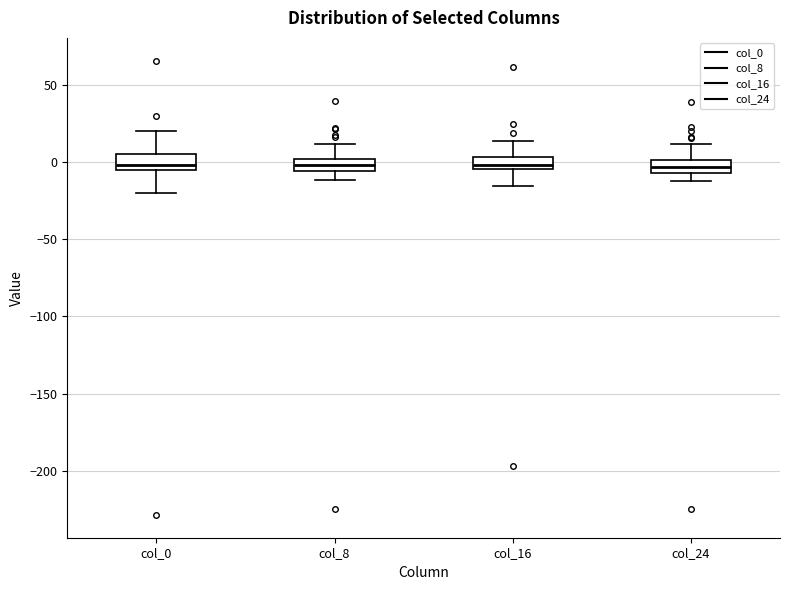

Where is the upper edge of the box for col_16 on the y-axis? The values are not printed on the chart, so give them approximately, as read against the axis.

5